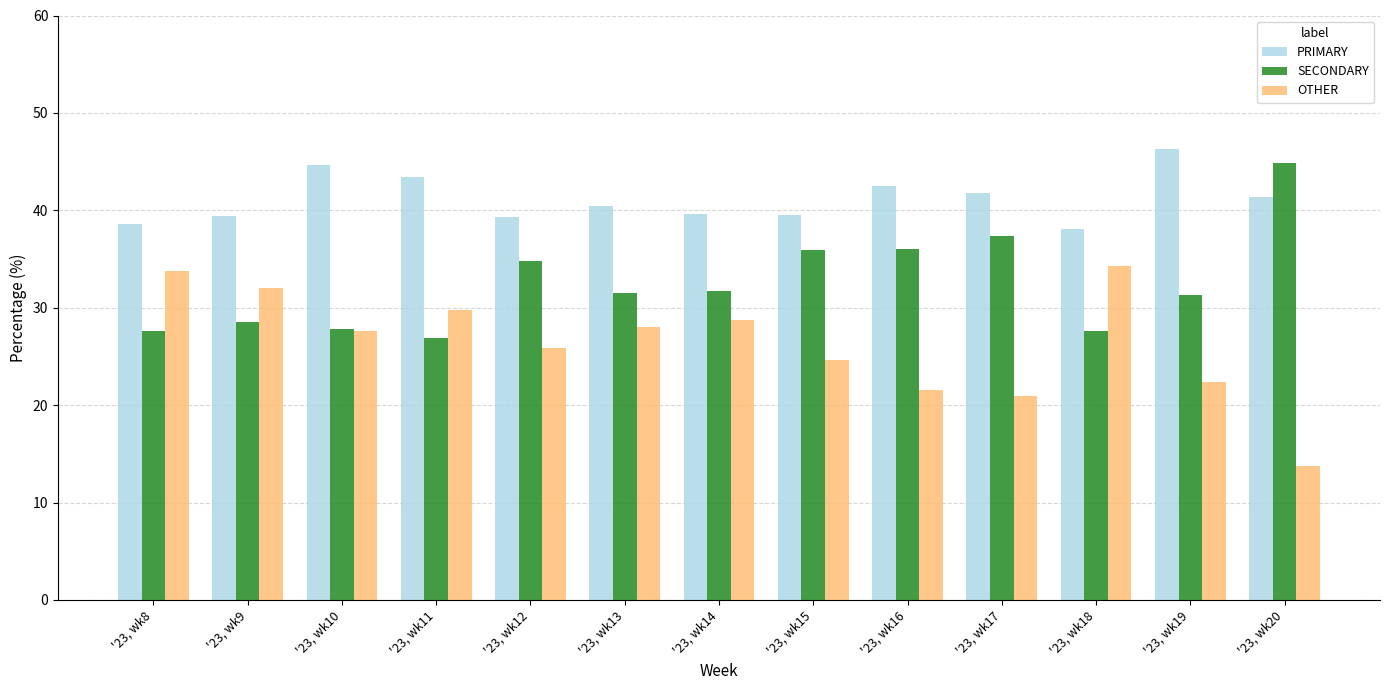

What is the difference between the highest and lowest values at '23, wk9?

10.8